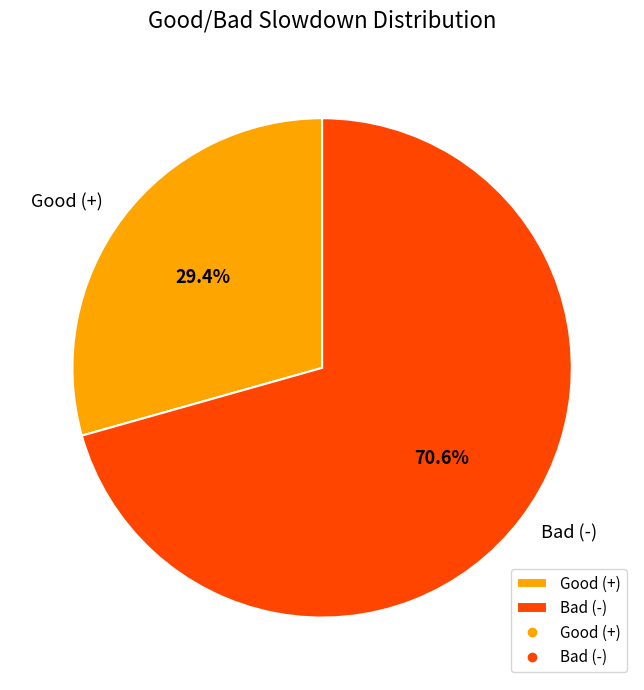

Is Good (+) the majority of the pie?

No